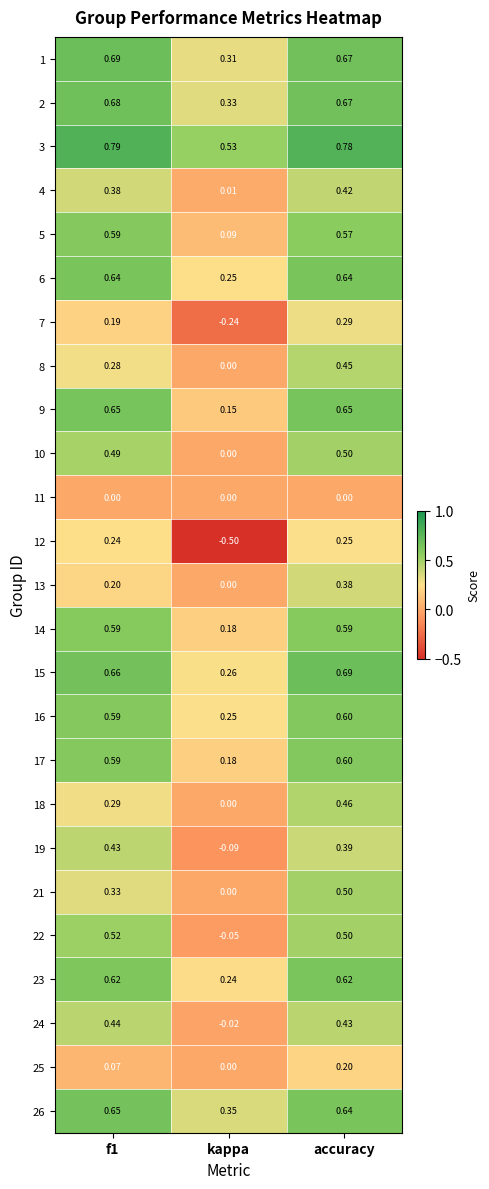

What is the total value across all series at accuracy?

12.5